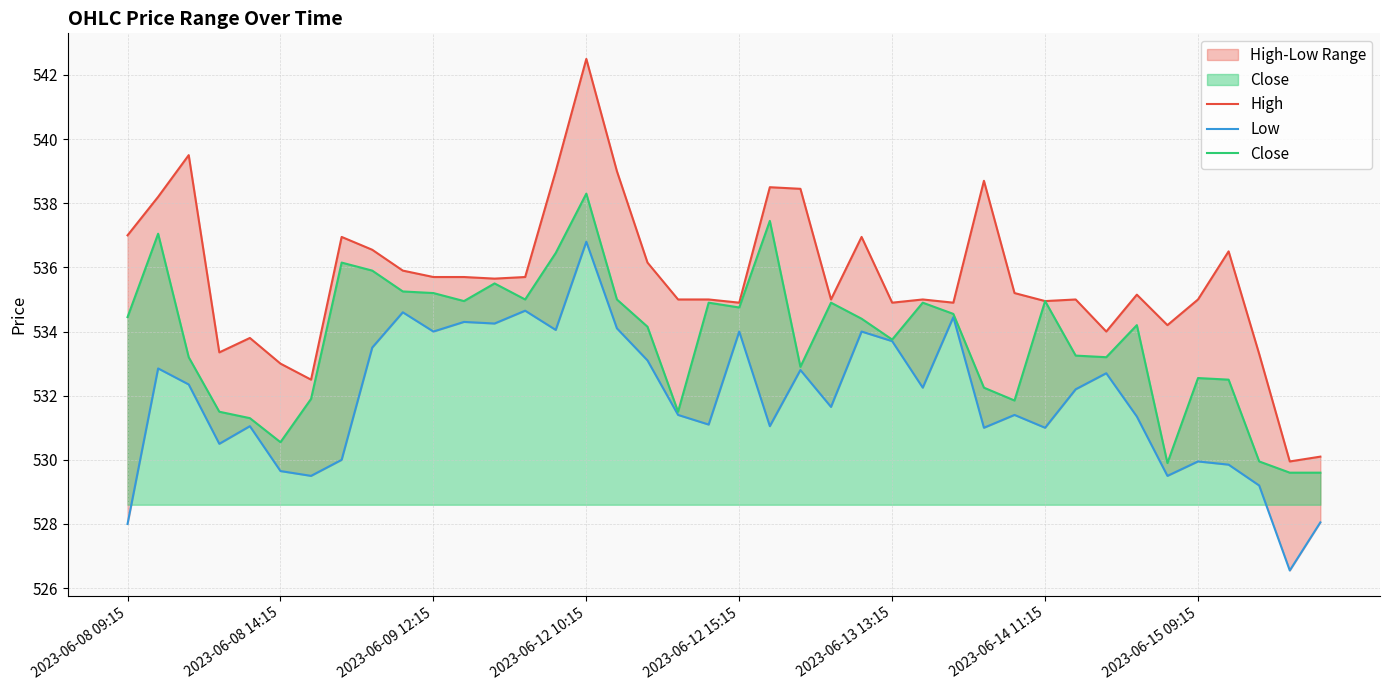

What position from the left is 29?

30